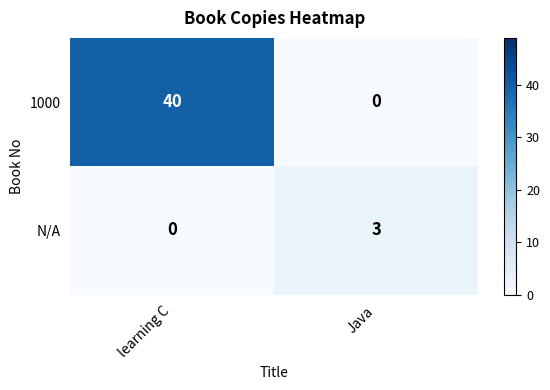

Is it true that N/A equals 4 at Java?

False